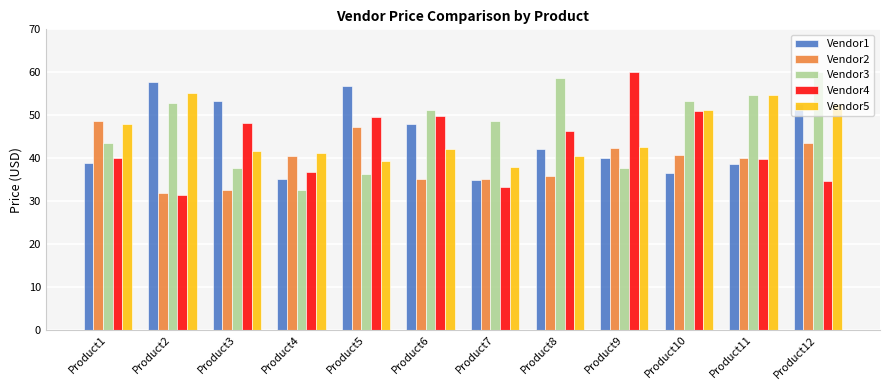

Between Product3 and Product9, which series saw the biggest shift?

Vendor1